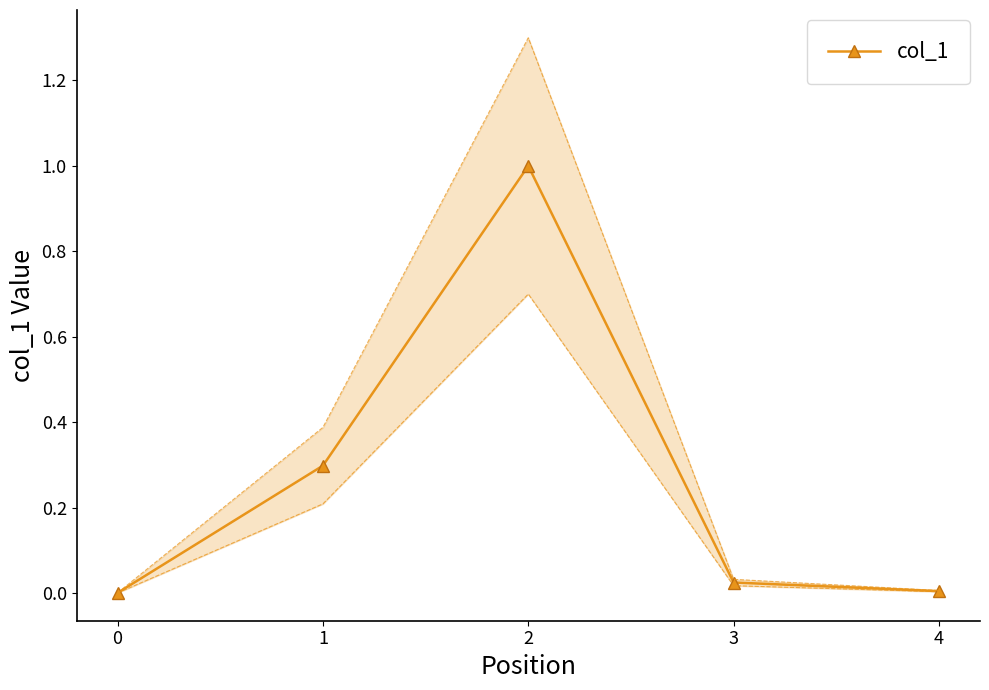

How many points are higher than both their immediate neighbors (excluding endpoints)?

1